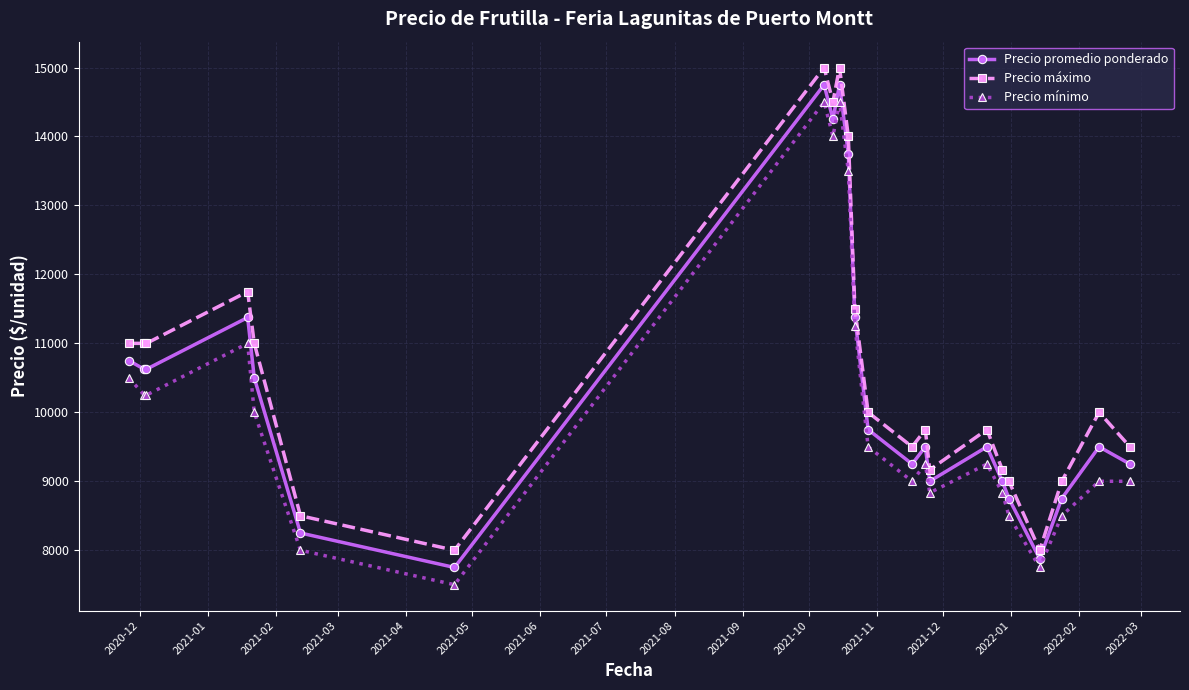

True or false: Precio máximo and Precio mínimo cross at least once.

False